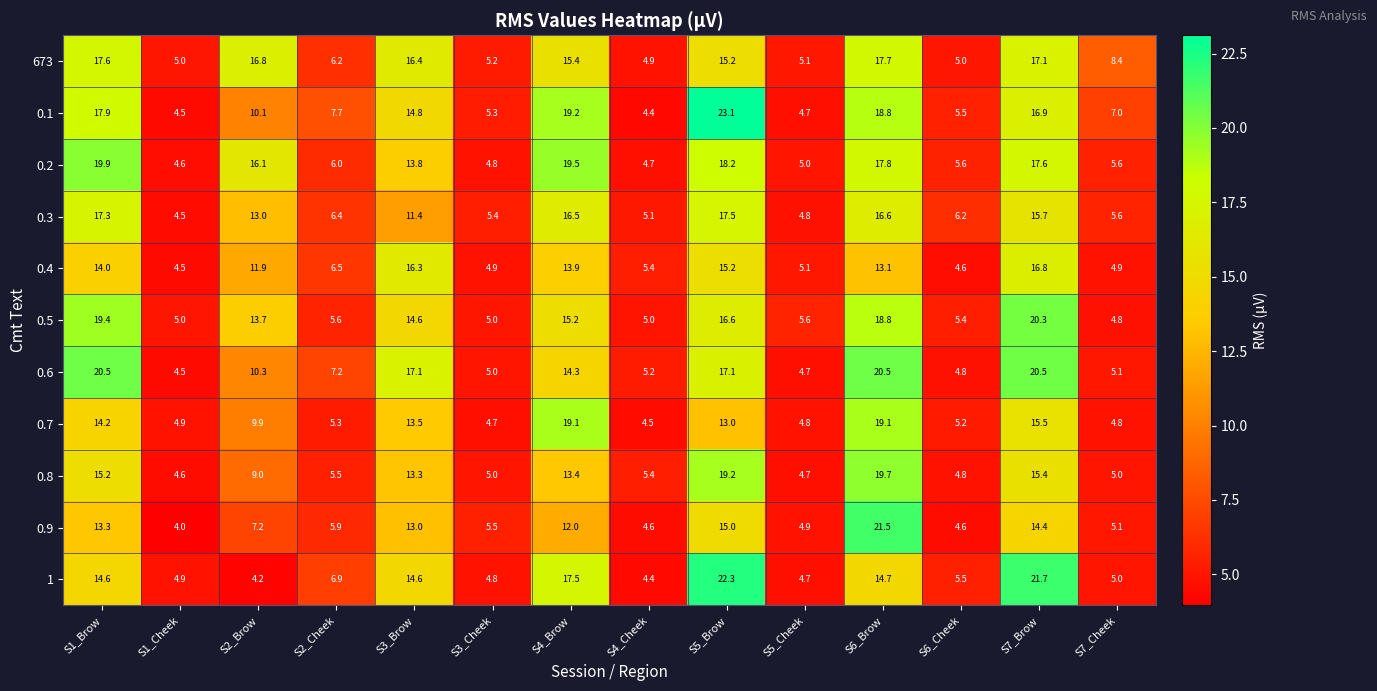

At which label does 1 reach its minimum?

S2_Brow